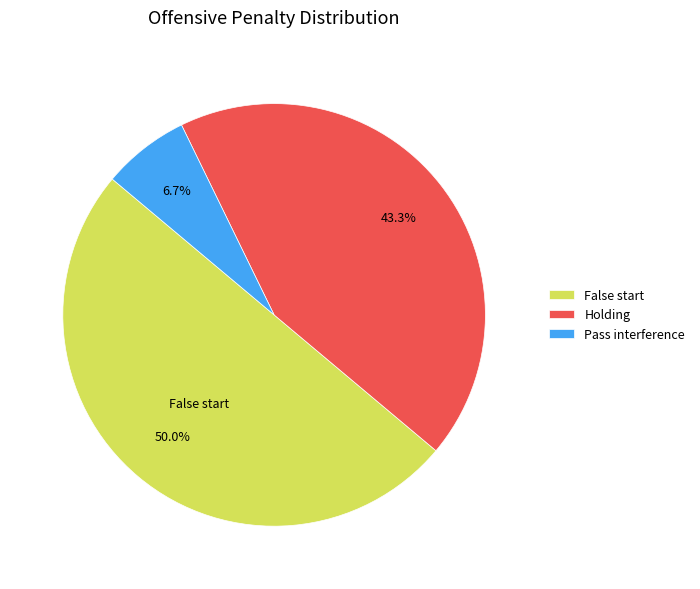

What percentage is the False start slice, to the nearest percent?

50%